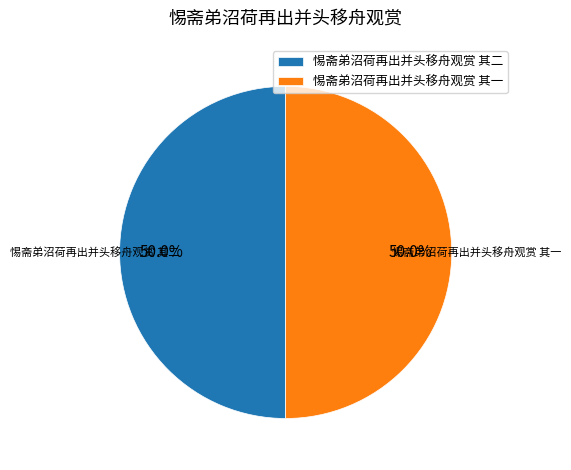

How many segments does this pie chart have?

2